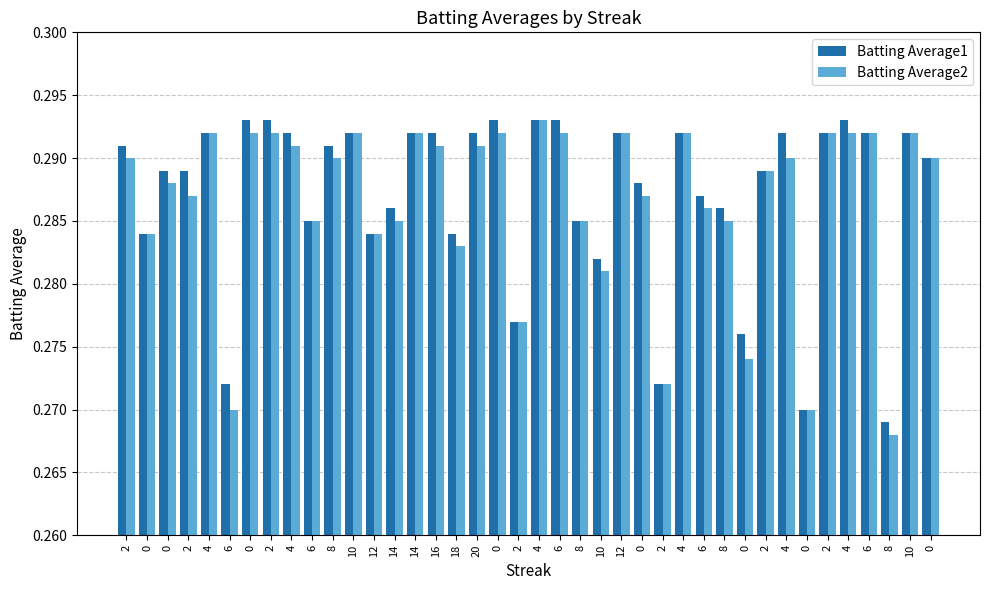

Where is Batting Average2 nearest to the value 0?

8